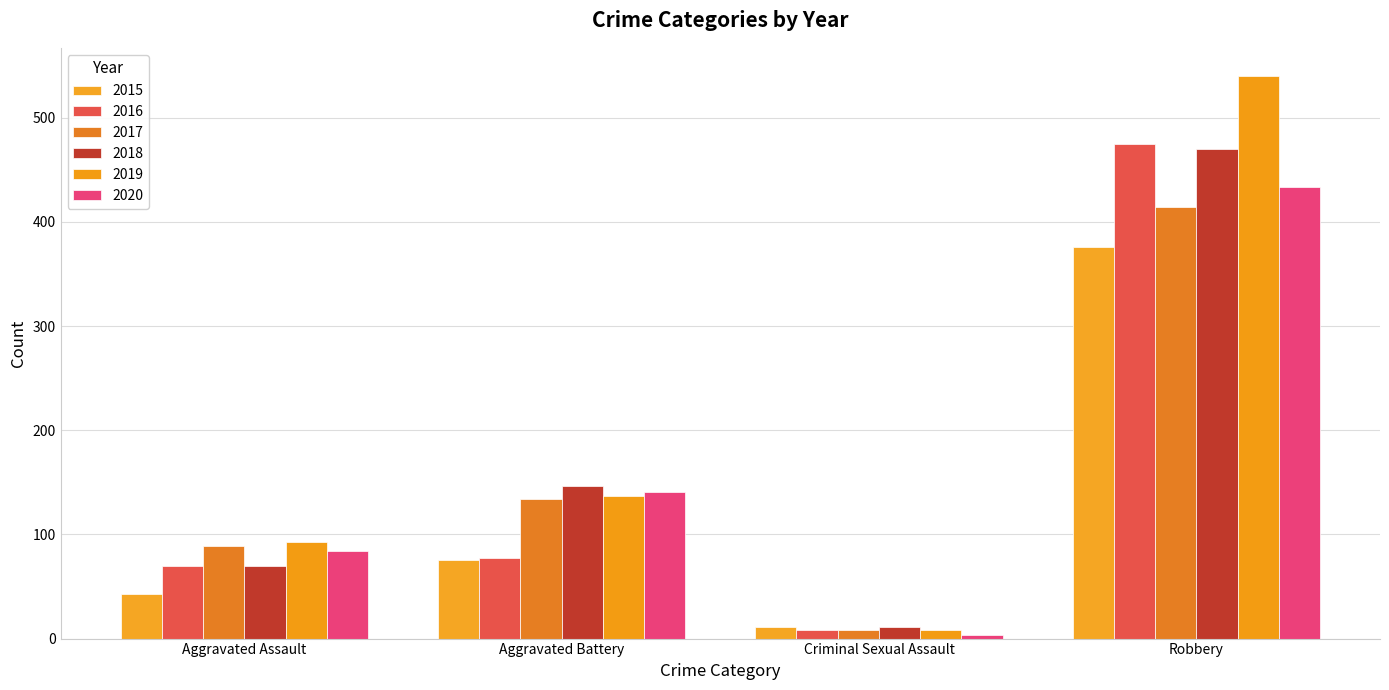

Which series changed the most between Aggravated Assault and Robbery?

2019